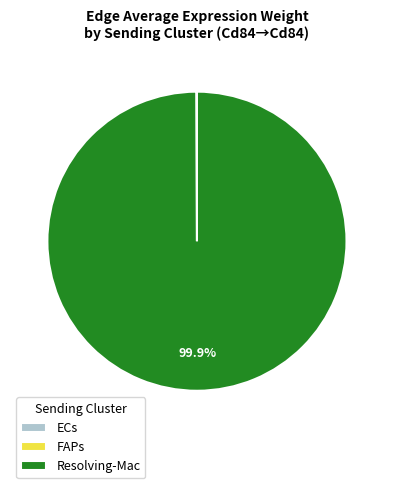

Which category accounts for the majority?

Resolving-Mac